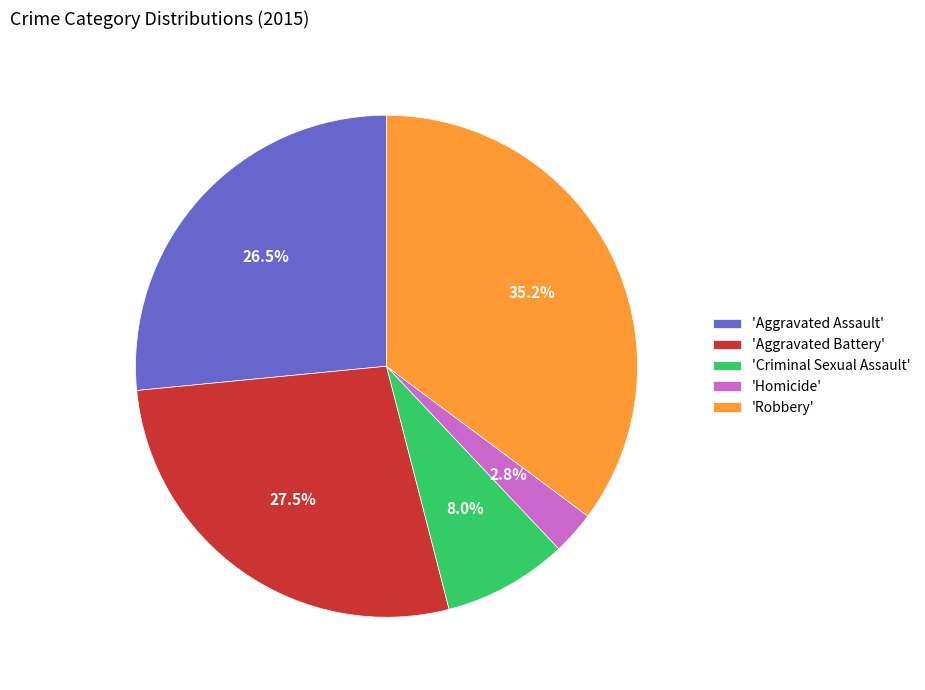

To the nearest percent, what is the average slice percentage?

20%